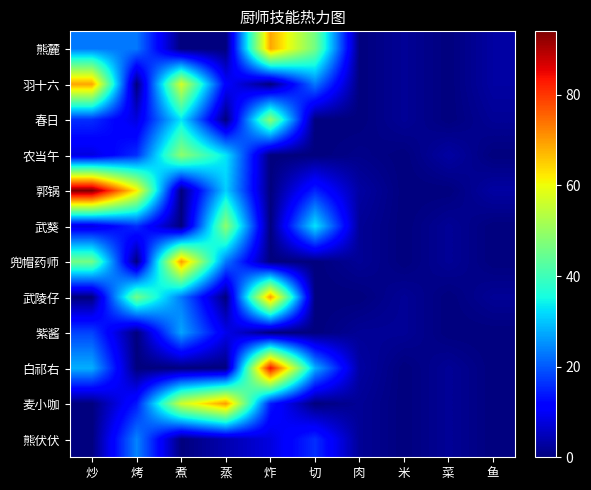

At how many categories does at least one series exceed 75?

2